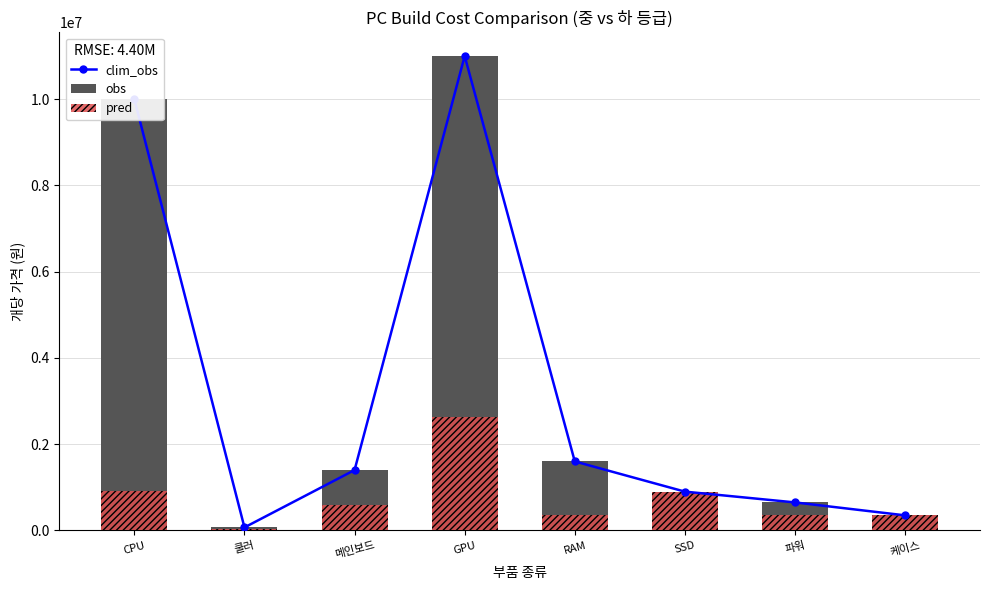

Rank the series by their maximum value, from highest to lowest.

clim_obs, obs, pred